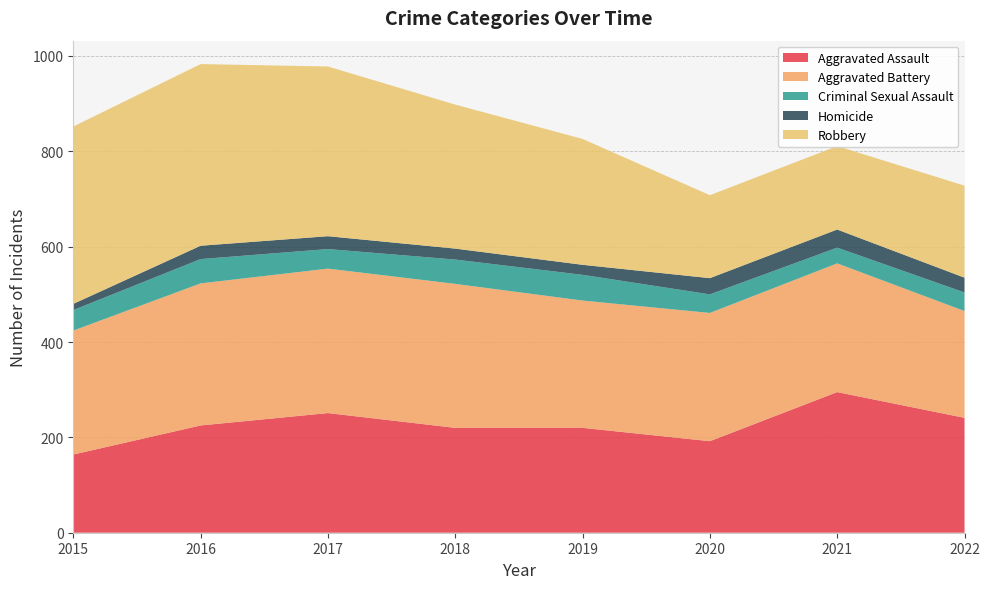

Reading left to right, list all the values displayed in this chart.

Aggravated Assault: 2015=164	2016=225	2017=251	2018=220	2019=220	2020=192	2021=295	2022=241
Aggravated Battery: 2015=260	2016=298	2017=303	2018=302	2019=267	2020=269	2021=270	2022=224
Criminal Sexual Assault: 2015=43	2016=51	2017=41	2018=51	2019=54	2020=39	2021=33	2022=39
Homicide: 2015=13	2016=28	2017=27	2018=23	2019=21	2020=34	2021=38	2022=31
Robbery: 2015=372	2016=381	2017=356	2018=302	2019=264	2020=174	2021=175	2022=193